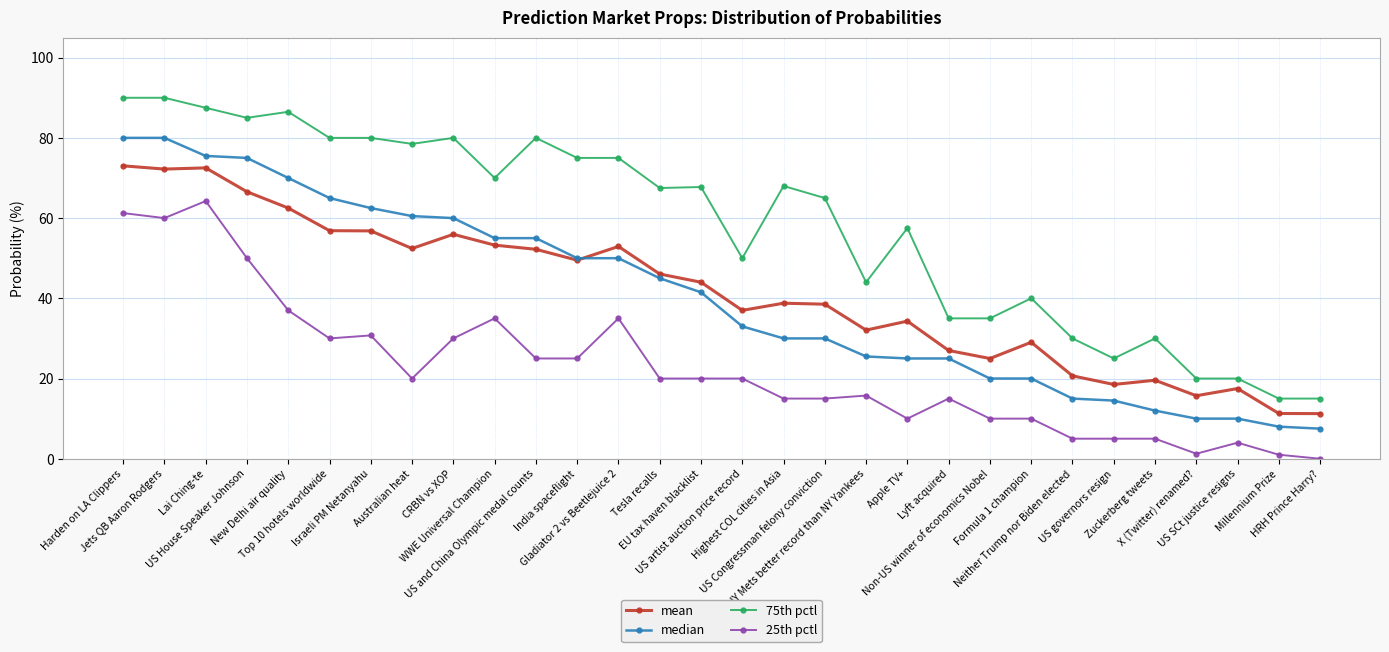

True or false: median and 25th pctl intersect in this chart.

False